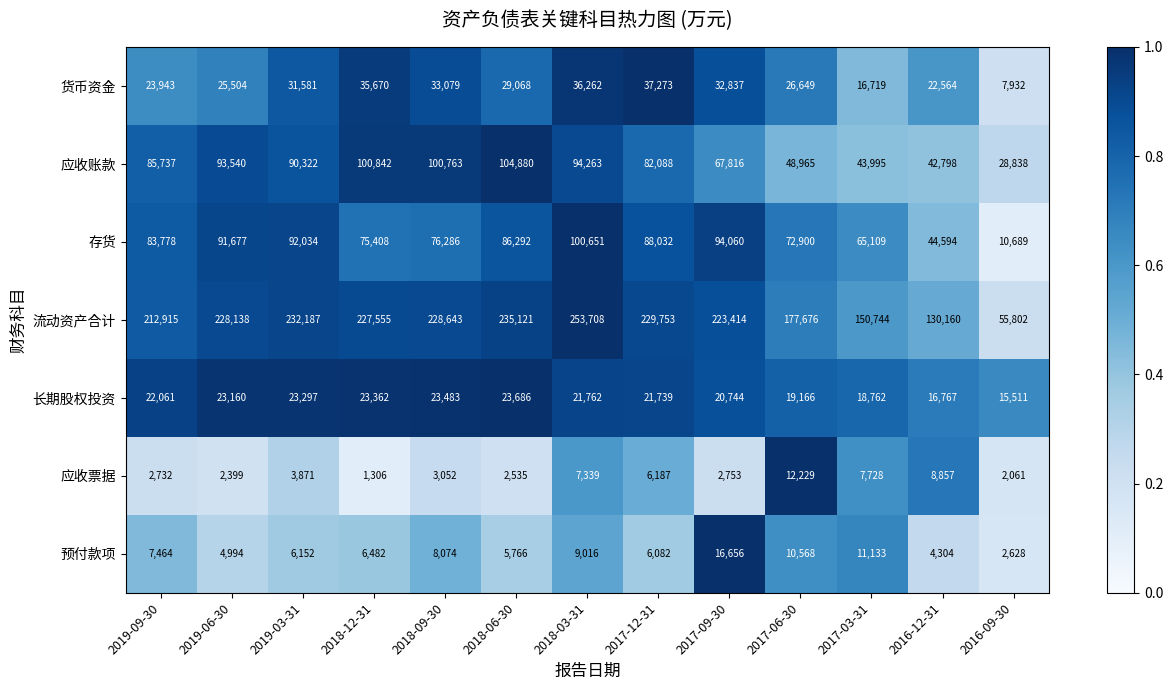

What is the maximum value shown in the chart?

253708